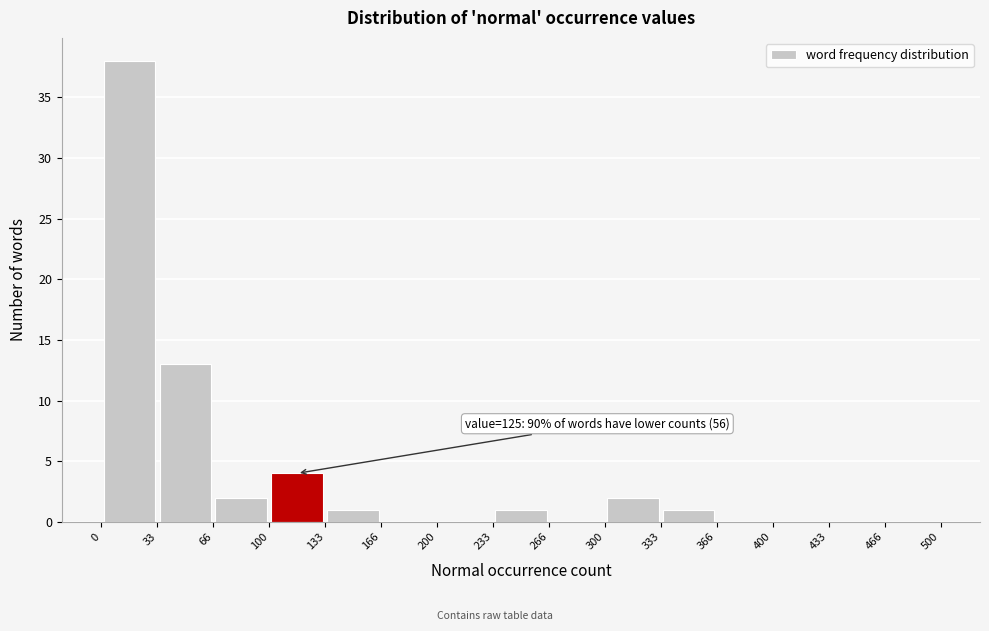

Over which range of the x-axis is the bar tallest?

0 to 33